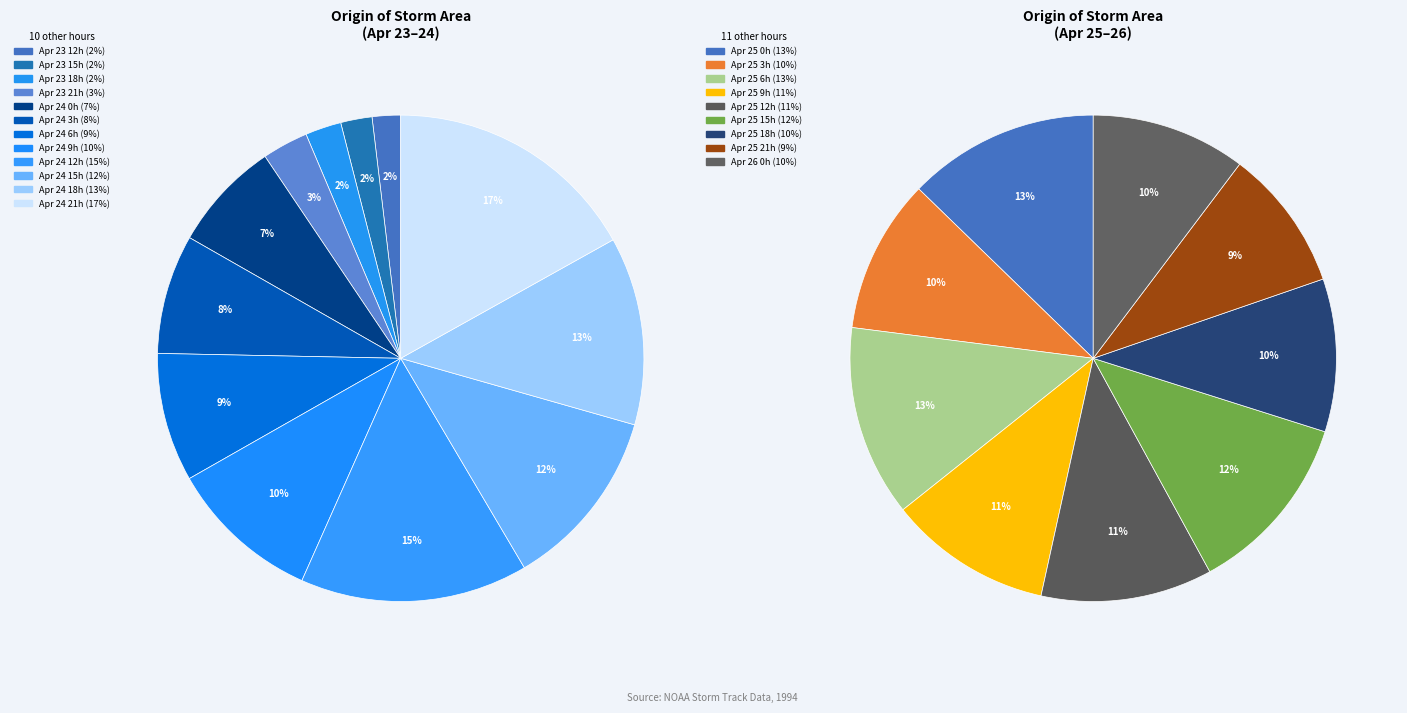

Is 24 the majority of the pie?

No